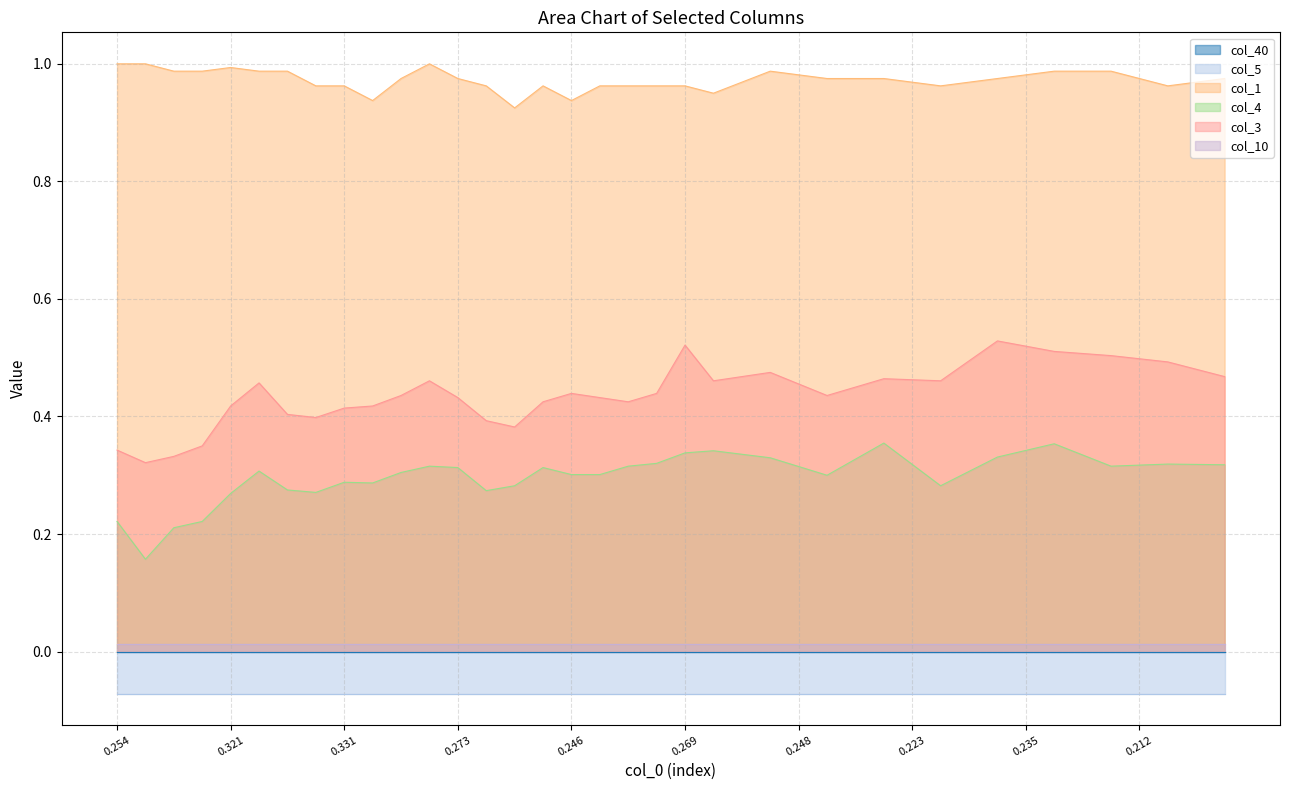

How many interior local peaks does the col_4 series have?

8